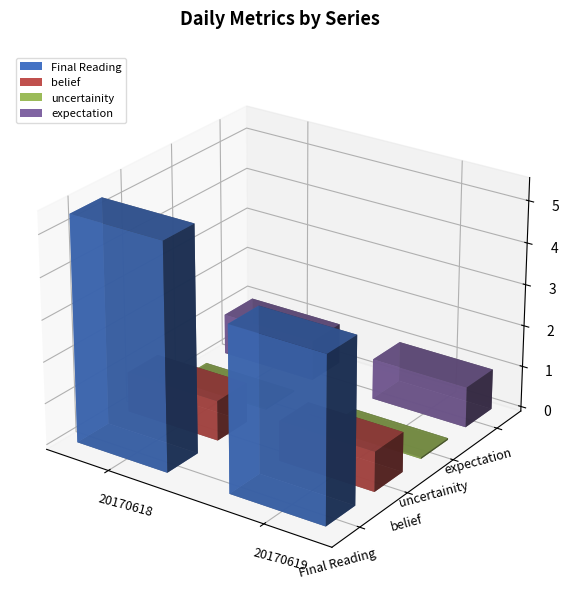

The expectation series shows 0.6 at 20170619. True or false?

False